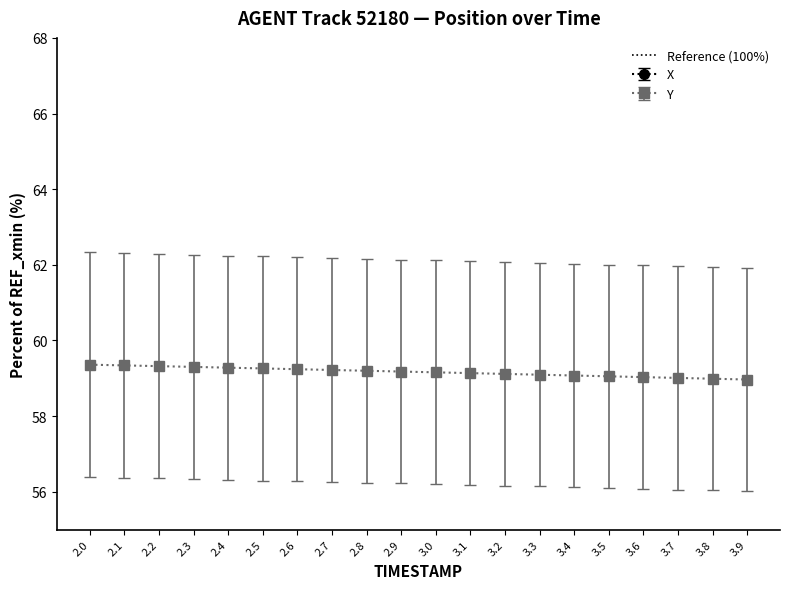

True or false: Y has more than 1 points higher than both neighbors.

False